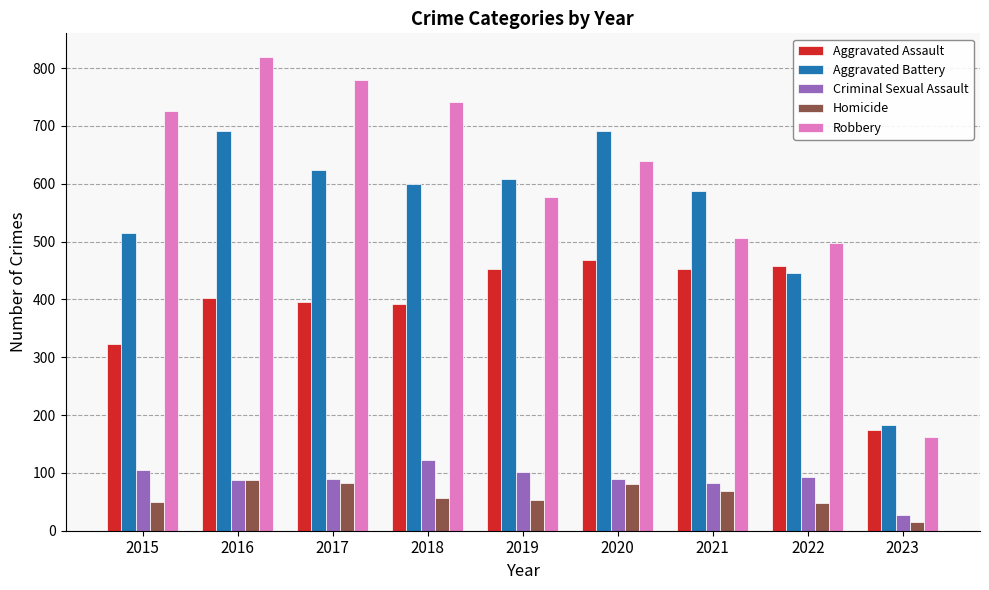

What are all the series names shown in the legend?

Aggravated Assault, Aggravated Battery, Criminal Sexual Assault, Homicide, Robbery